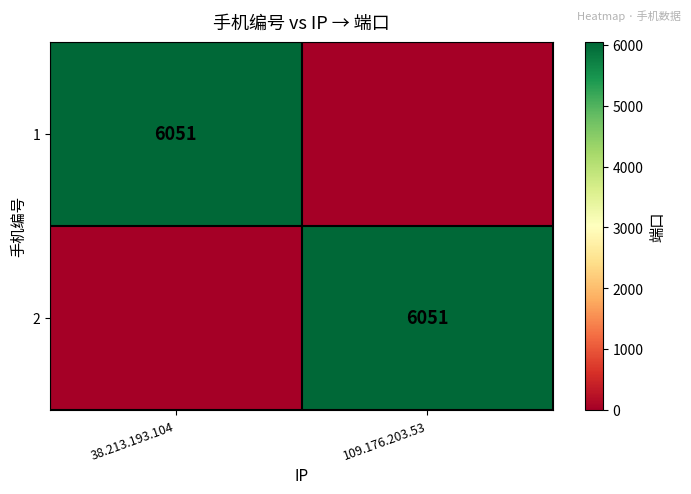

What is the difference between the highest and lowest values at 109.176.203.53?

6051